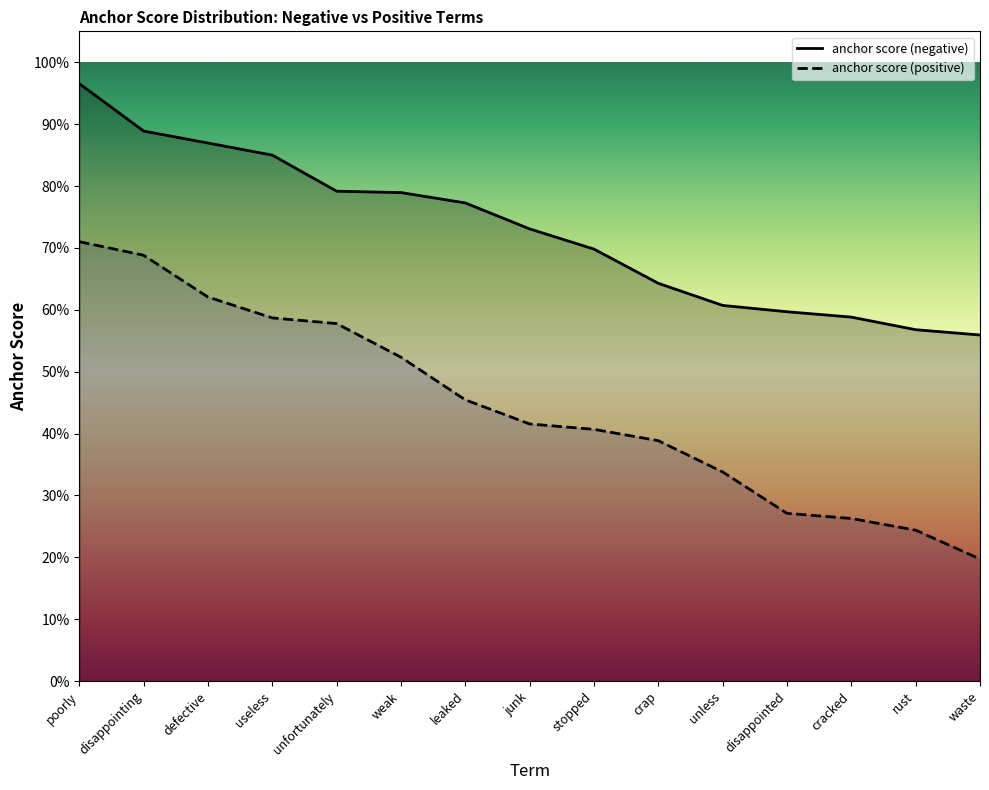

List the labels in order of anchor score (negative) value, largest first.

poorly, disappointing, defective, useless, unfortunately, weak, leaked, junk, stopped, crap, unless, disappointed, cracked, rust, waste